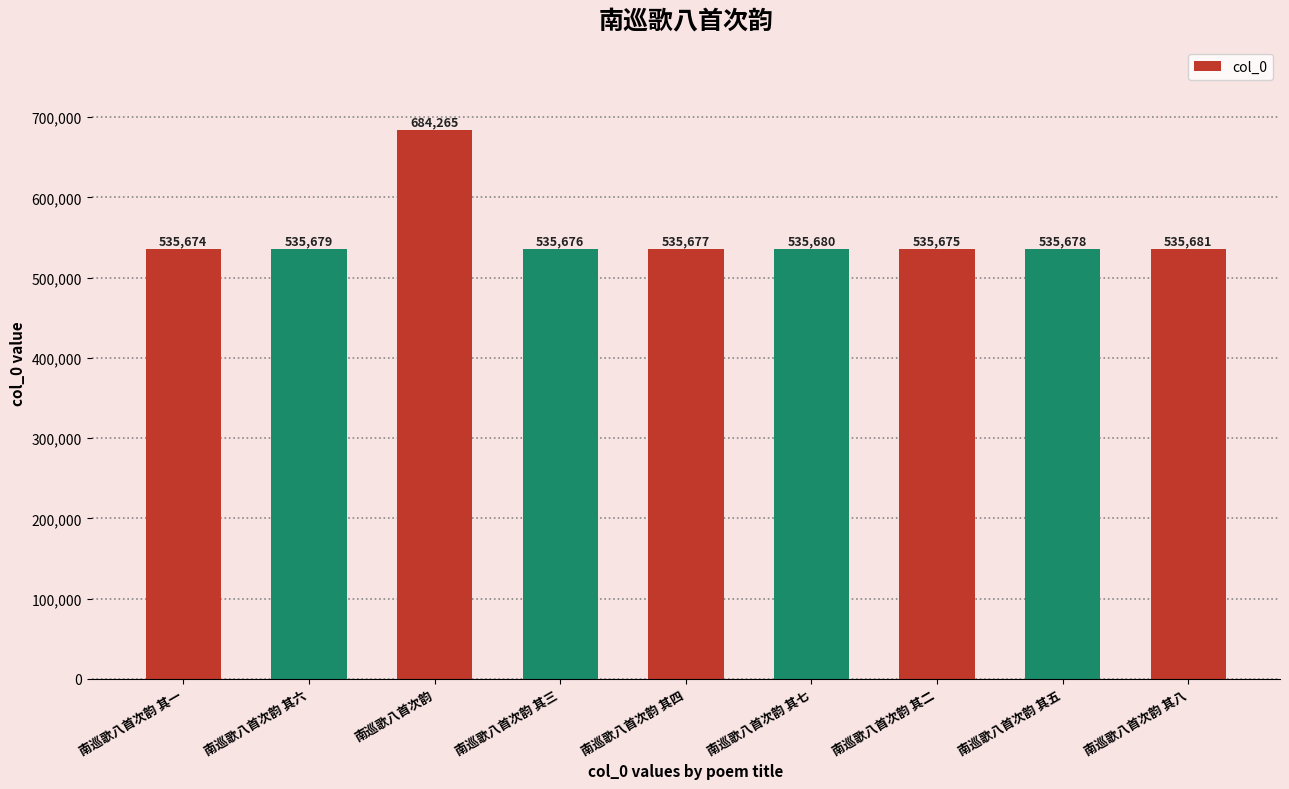

Are the bars horizontal?

No